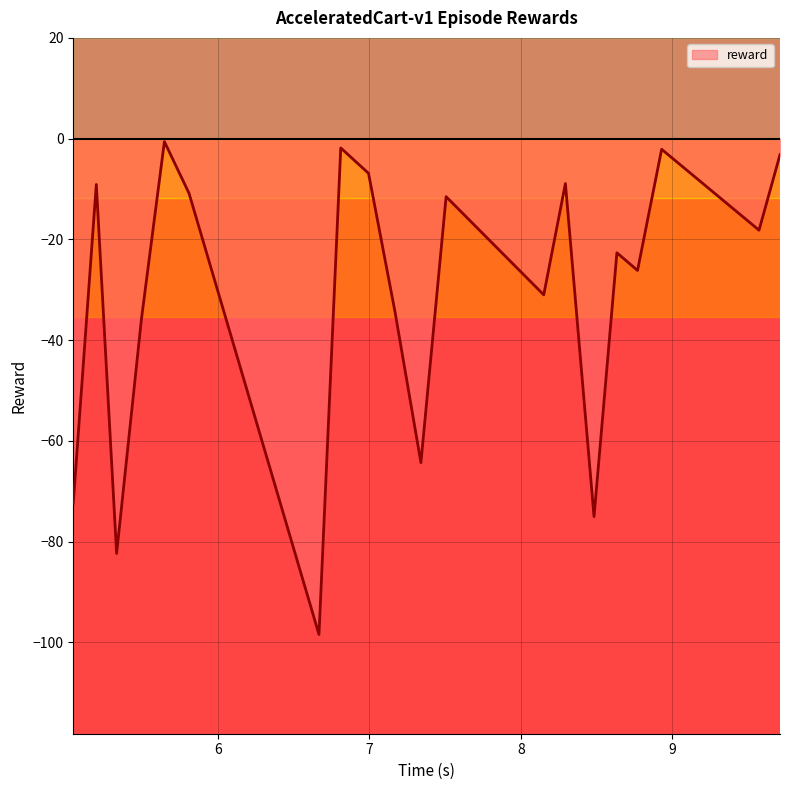

What is the maximum value shown in the chart?

-0.6